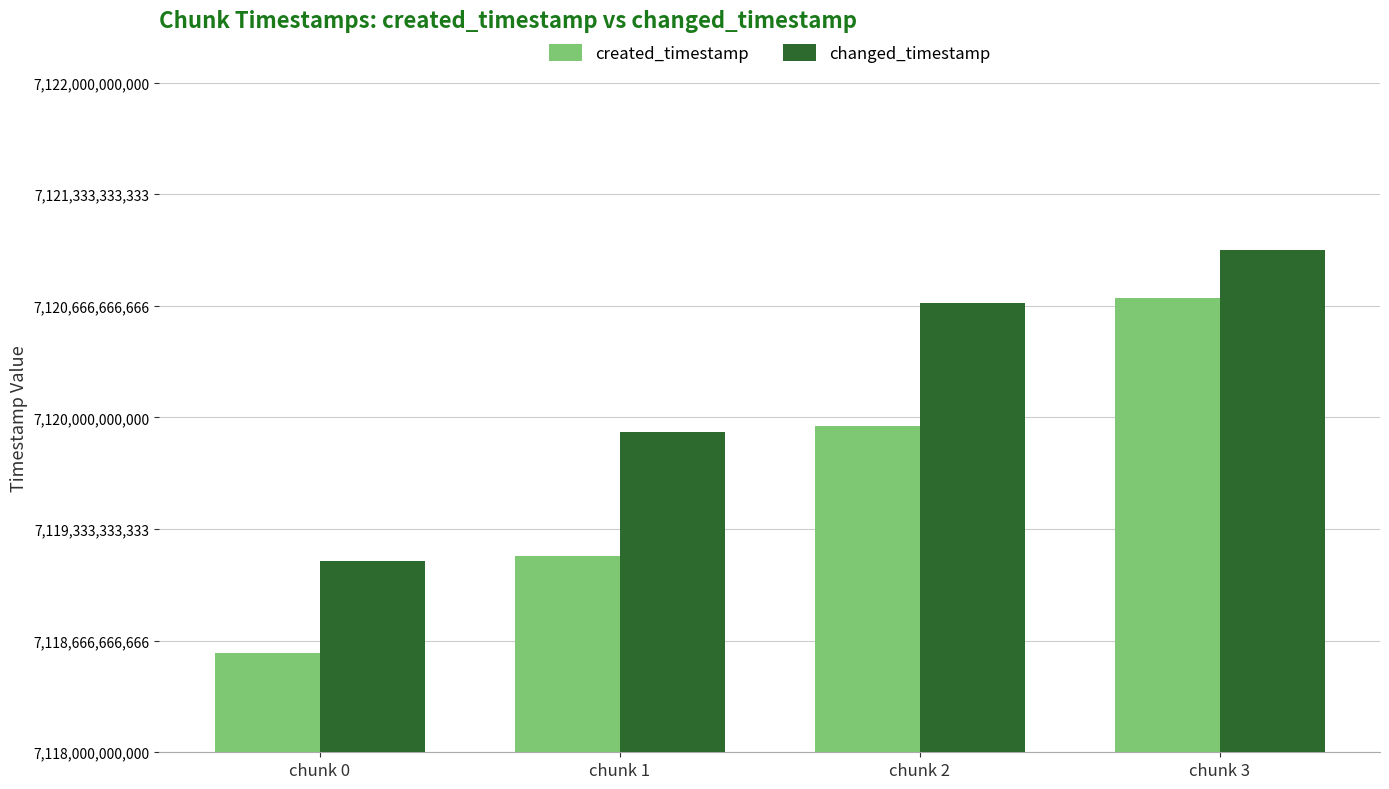

Read the changed_timestamp value at chunk 0.

7119142210226